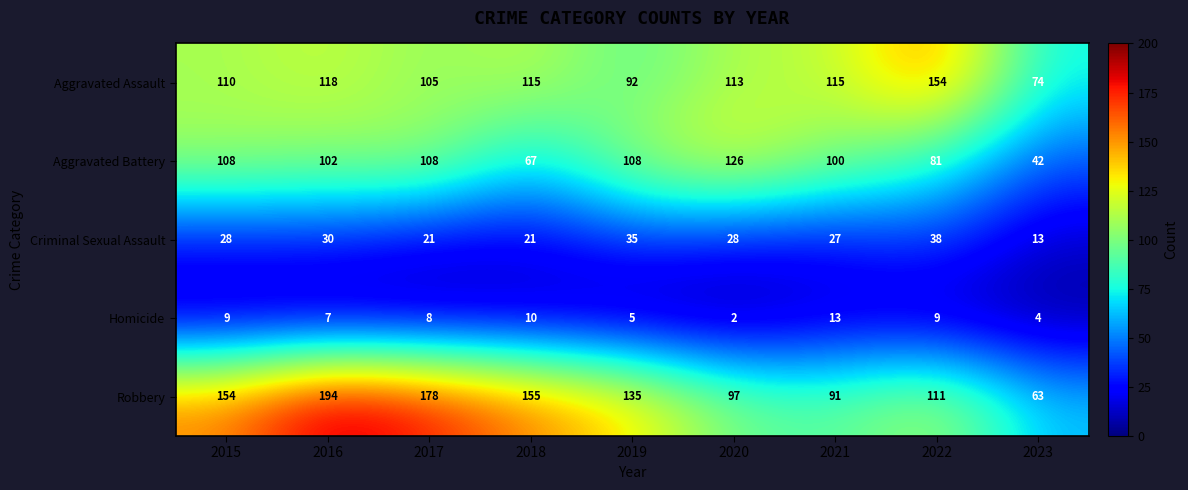

Count the number of categories in the chart.

9